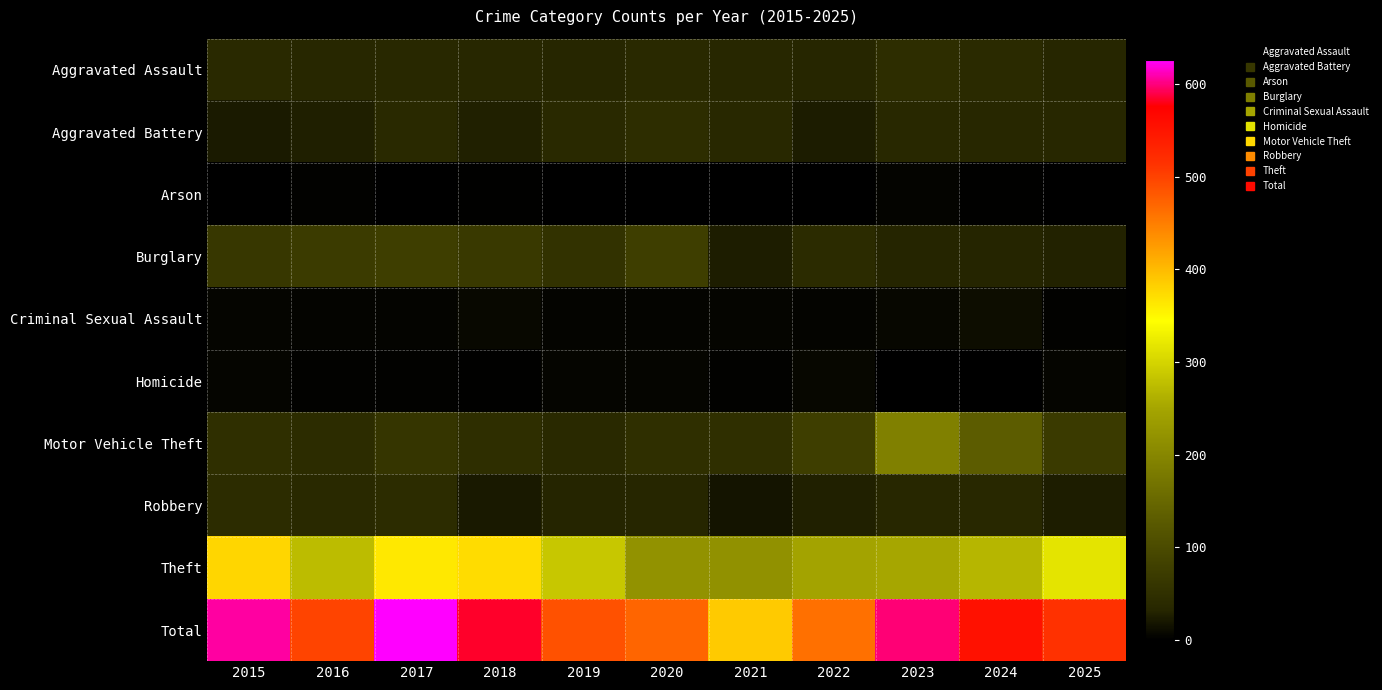

Reading right to left, what are all the values shown in this chart?

Aggravated Assault: 2025=32	2024=40	2023=45	2022=32	2021=35	2020=37	2019=32	2018=35	2017=36	2016=34	2015=38
Aggravated Battery: 2025=35	2024=34	2023=36	2022=24	2021=36	2020=46	2019=37	2018=28	2017=39	2016=26	2015=23
Arson: 2025=1	2024=2	2023=4	2022=0	2021=0	2020=1	2019=0	2018=2	2017=1	2016=3	2015=1
Burglary: 2025=29	2024=31	2023=31	2022=41	2021=25	2020=76	2019=55	2018=68	2017=77	2016=71	2015=63
Criminal Sexual Assault: 2025=3	2024=12	2023=7	2022=4	2021=5	2020=4	2019=4	2018=8	2017=4	2016=4	2015=6
Homicide: 2025=5	2024=0	2023=1	2022=7	2021=3	2020=6	2019=5	2018=2	2017=3	2016=3	2015=5
Motor Vehicle Theft: 2025=69	2024=131	2023=189	2022=77	2021=48	2020=48	2019=38	2018=47	2017=61	2016=44	2015=50
Robbery: 2025=25	2024=36	2023=34	2022=28	2021=18	2020=32	2019=31	2018=22	2017=43	2016=38	2015=44
Theft: 2025=316	2024=268	2023=251	2022=248	2021=217	2020=220	2019=285	2018=372	2017=362	2016=275	2015=377
Total: 2025=515	2024=554	2023=598	2022=461	2021=387	2020=470	2019=487	2018=584	2017=626	2016=498	2015=607